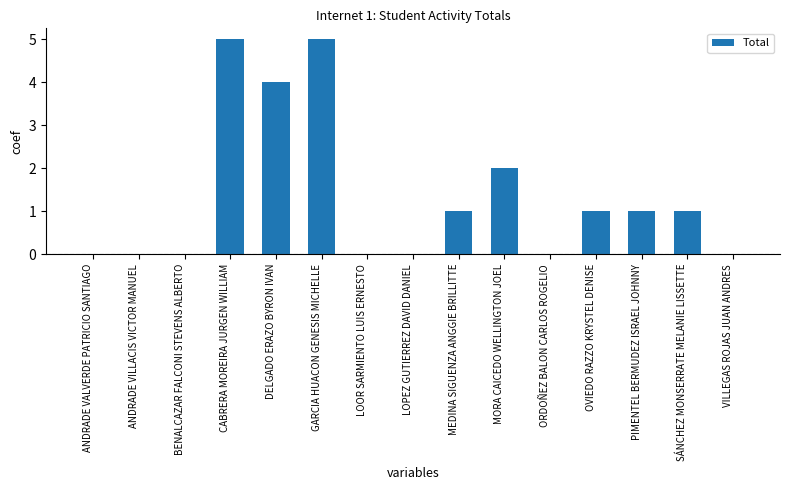

Are the bars horizontal?

No